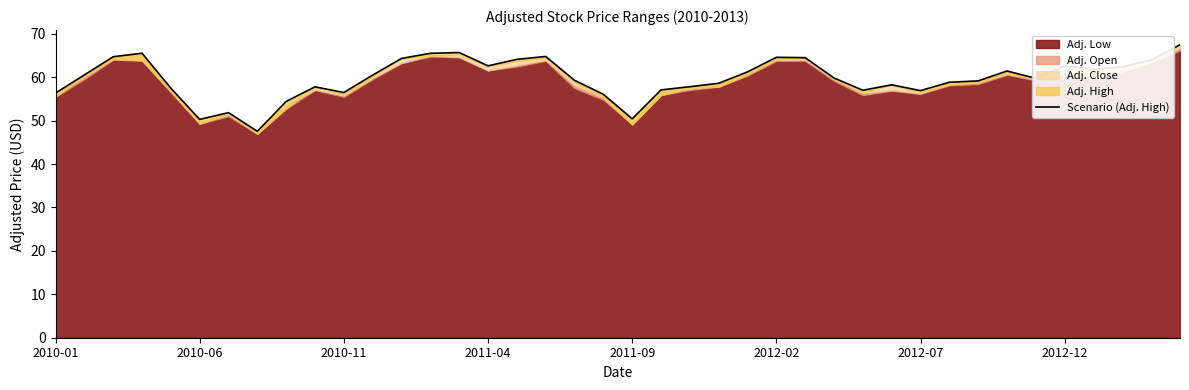

What is the label of the 1st point from the left?

2010-01